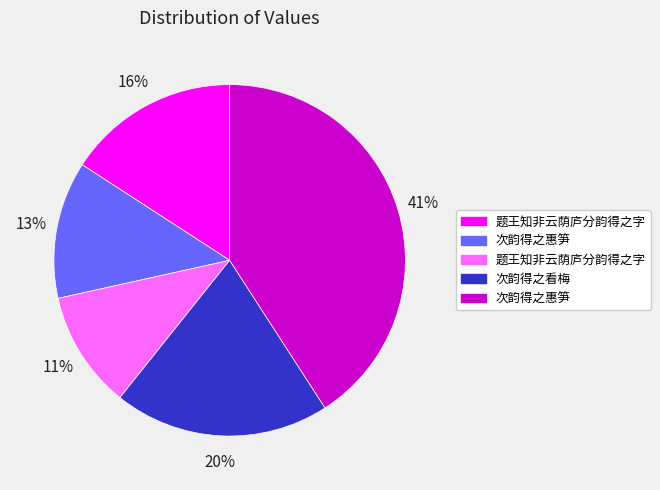

To the nearest percent, what is the difference between the largest and smallest slice percentages?

30%